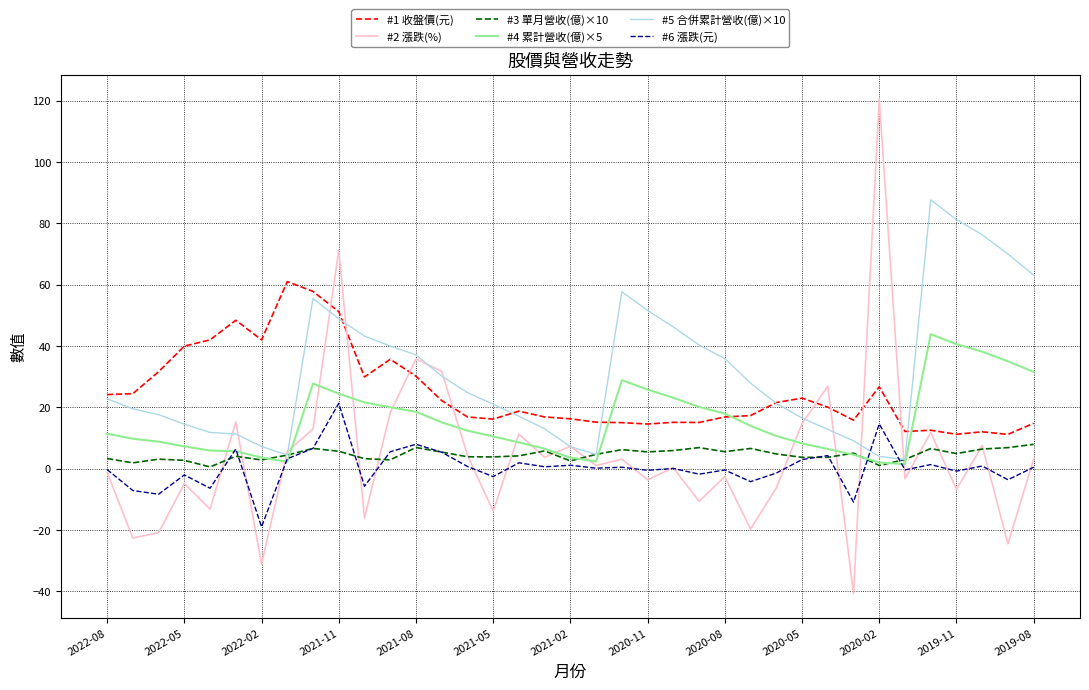

What are all the series names shown in the legend?

#1 收盤價(元), #2 漲跌(%), #3 單月營收(億)×10, #4 累計營收(億)×5, #5 合併累計營收(億)×10, #6 漲跌(元)